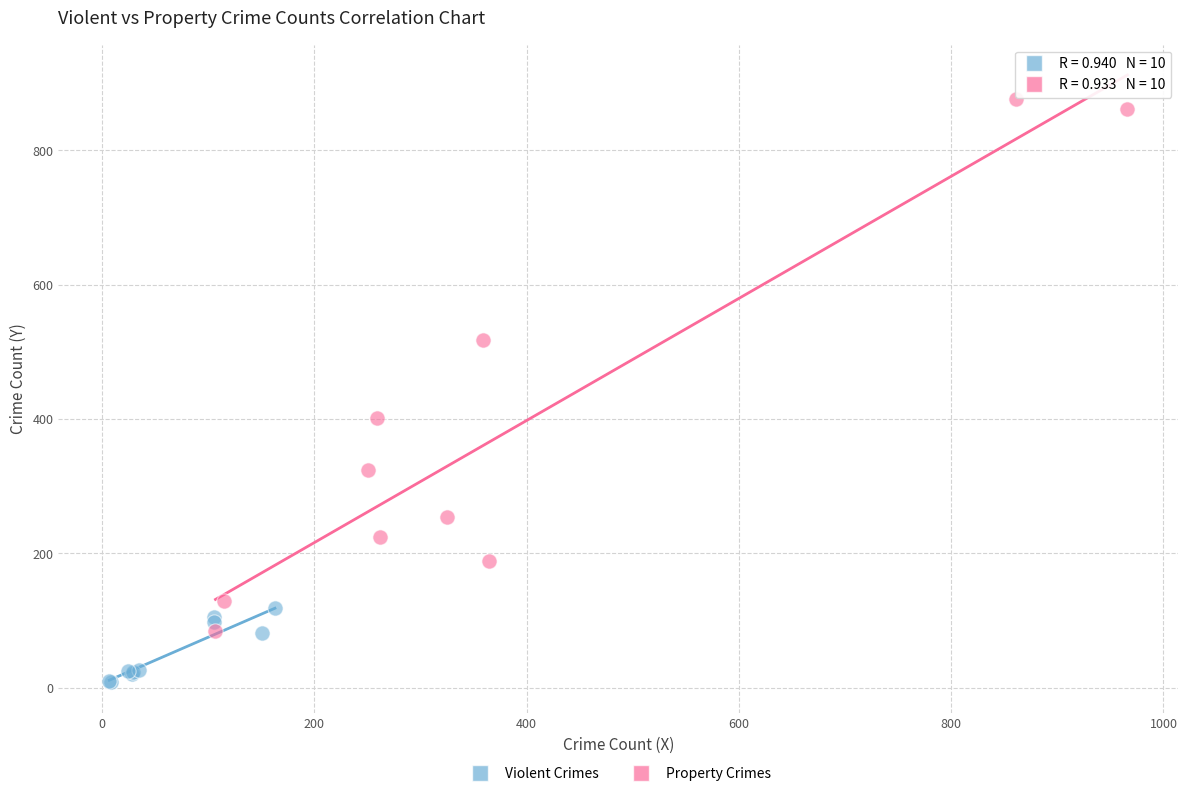

Which series reaches the maximum Y coordinate?

Property Crimes